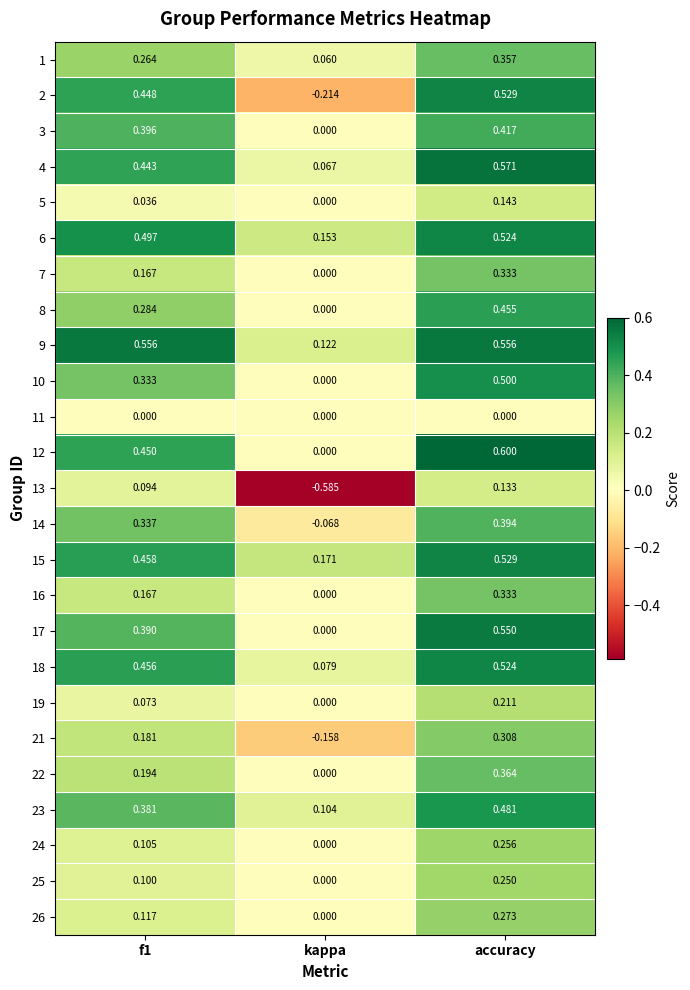

Where is 21 nearest to the value 0?

kappa